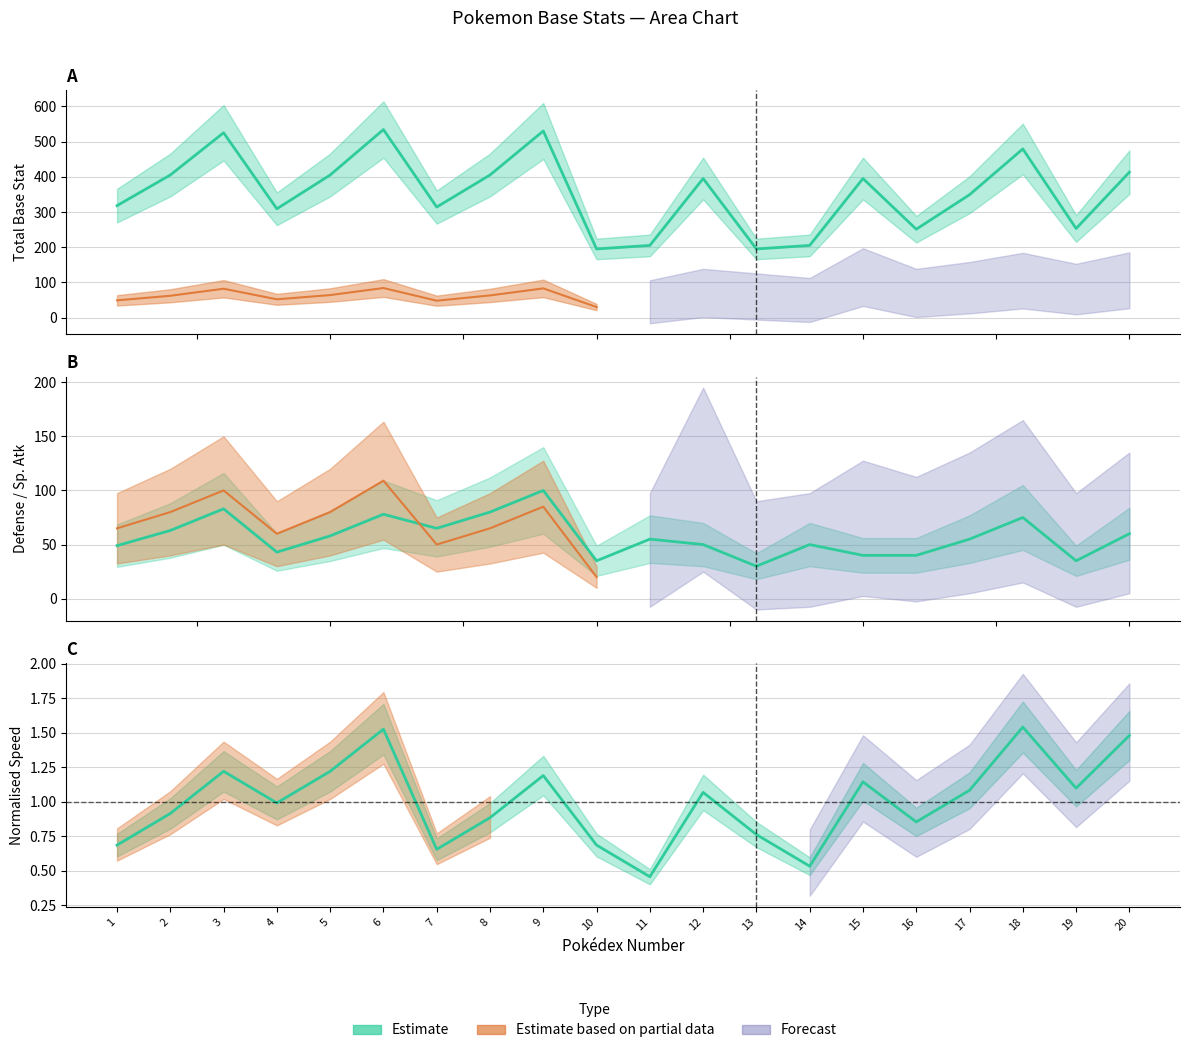

What is the difference between the maximum and second lowest values in the Defense series?

65.0